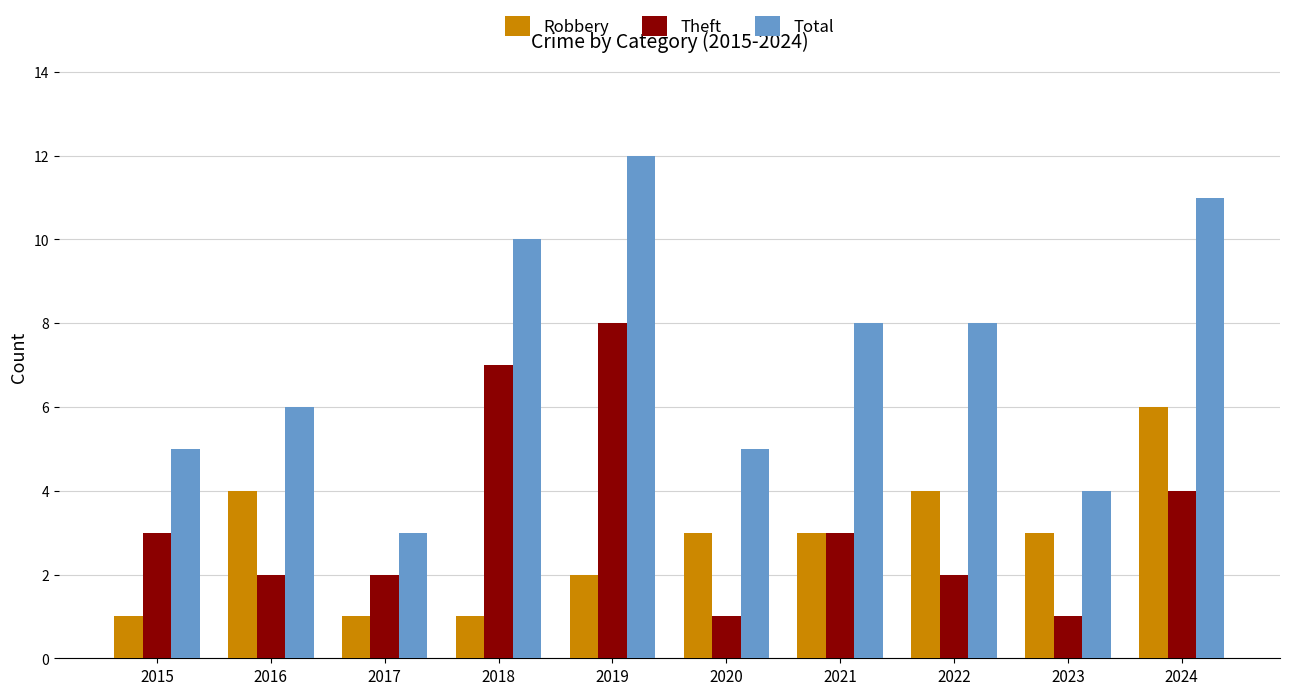

What is the sum of the Total values at 2021 and 2016?

14